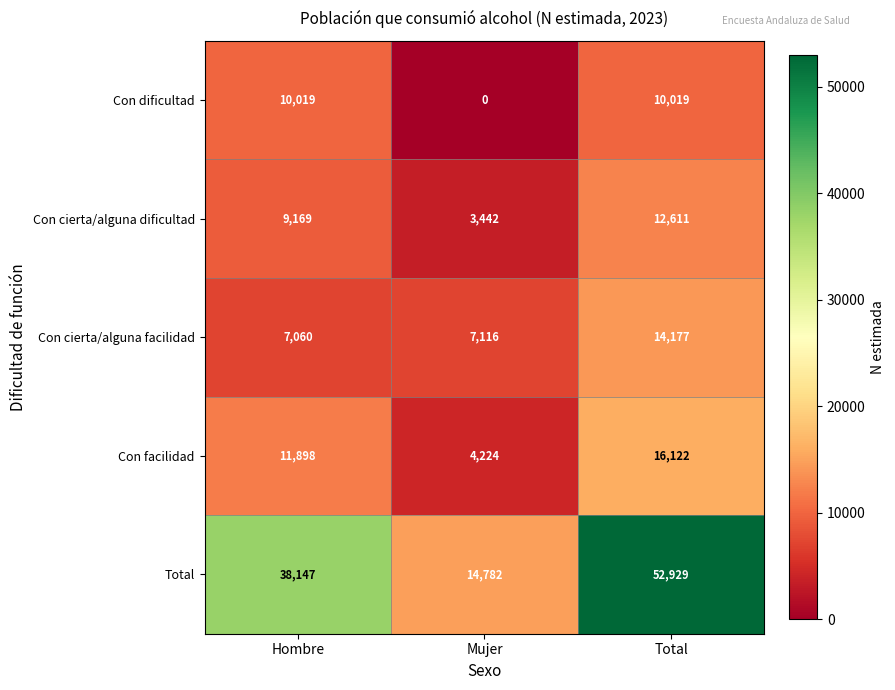

What is the approximate value of Con dificultad at Hombre, to the nearest 50?

10000